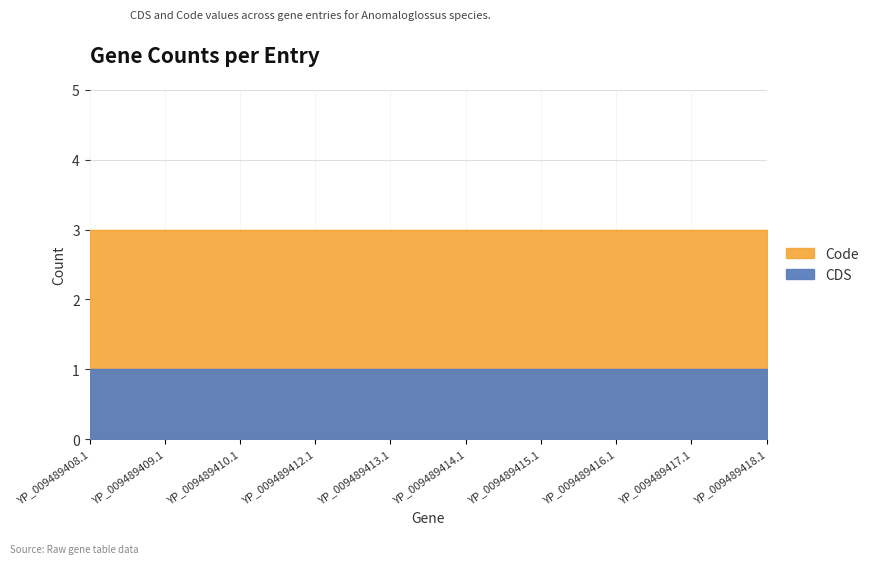

At which category is the sum across all series the highest?

YP_009489408.1